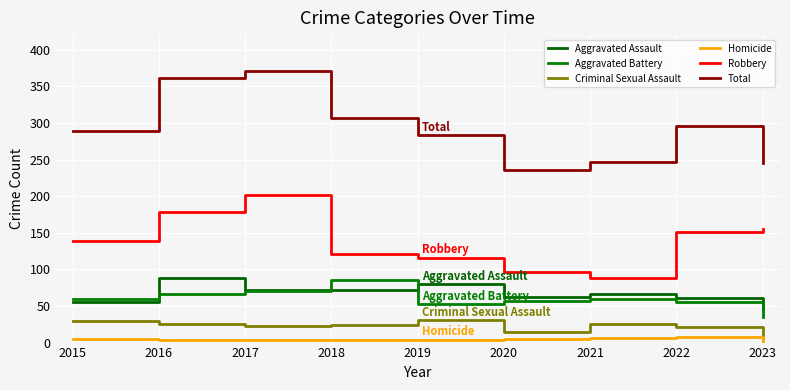

Does the chart display data point markers on the line(s)?

No